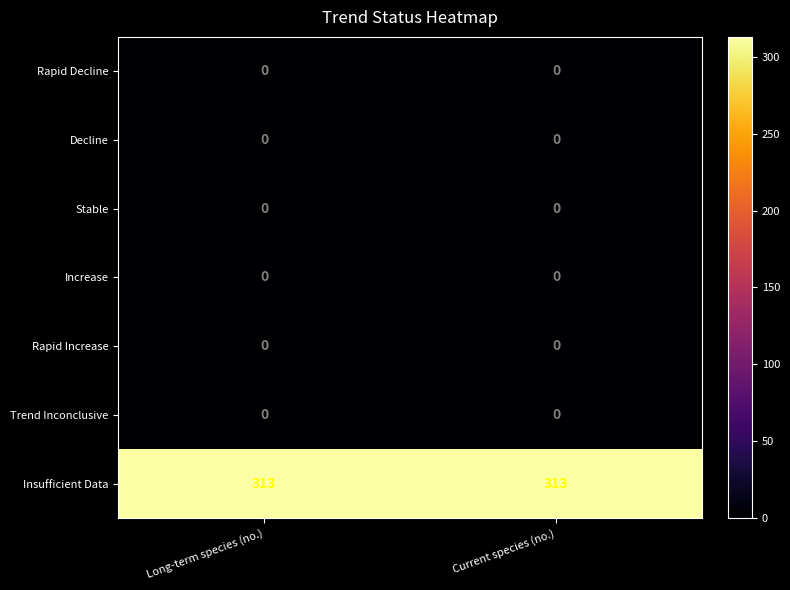

What is the spread (max minus min) of values at Long-term species (no.)?

313